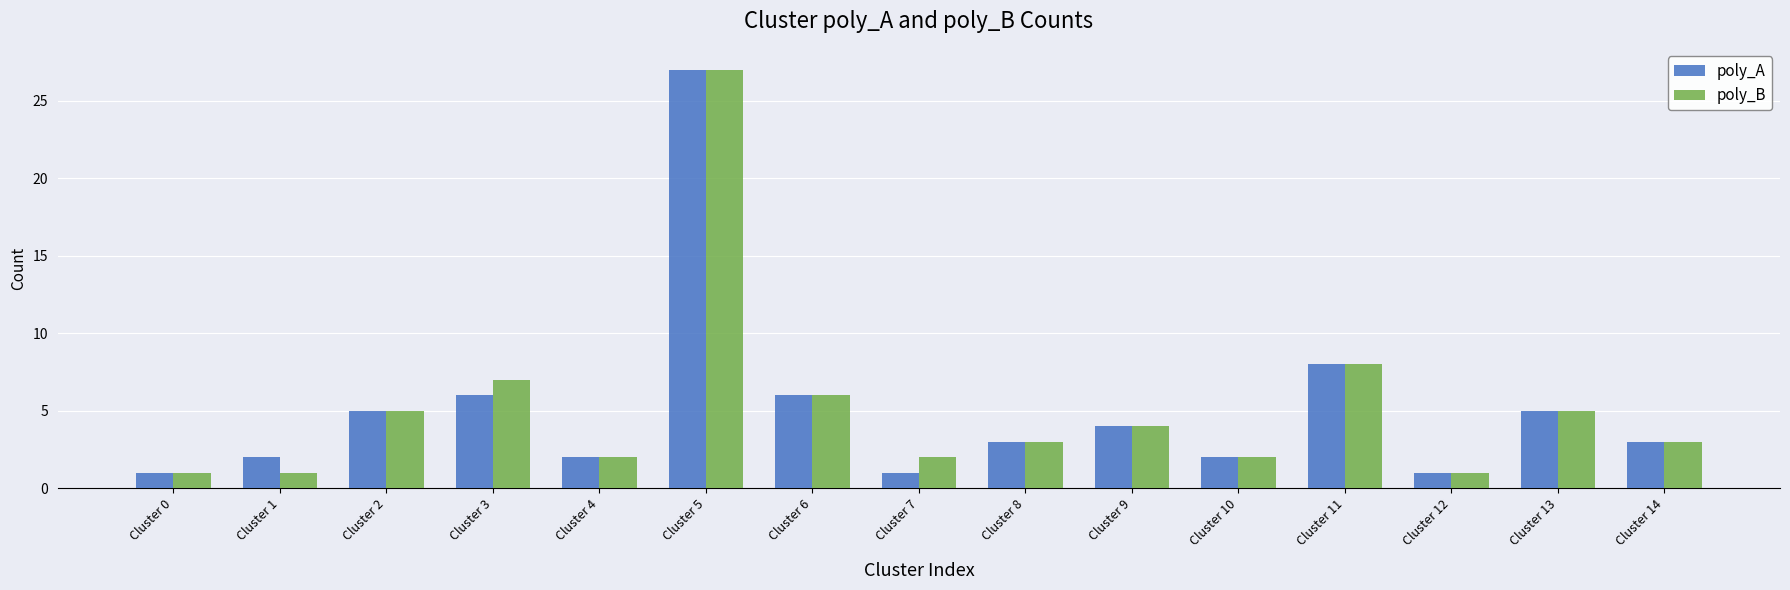

Reading left to right, what are all the values shown in this chart?

poly_A: Cluster 0=1	Cluster 1=2	Cluster 2=5	Cluster 3=6	Cluster 4=2	Cluster 5=27	Cluster 6=6	Cluster 7=1	Cluster 8=3	Cluster 9=4	Cluster 10=2	Cluster 11=8	Cluster 12=1	Cluster 13=5	Cluster 14=3
poly_B: Cluster 0=1	Cluster 1=1	Cluster 2=5	Cluster 3=7	Cluster 4=2	Cluster 5=27	Cluster 6=6	Cluster 7=2	Cluster 8=3	Cluster 9=4	Cluster 10=2	Cluster 11=8	Cluster 12=1	Cluster 13=5	Cluster 14=3